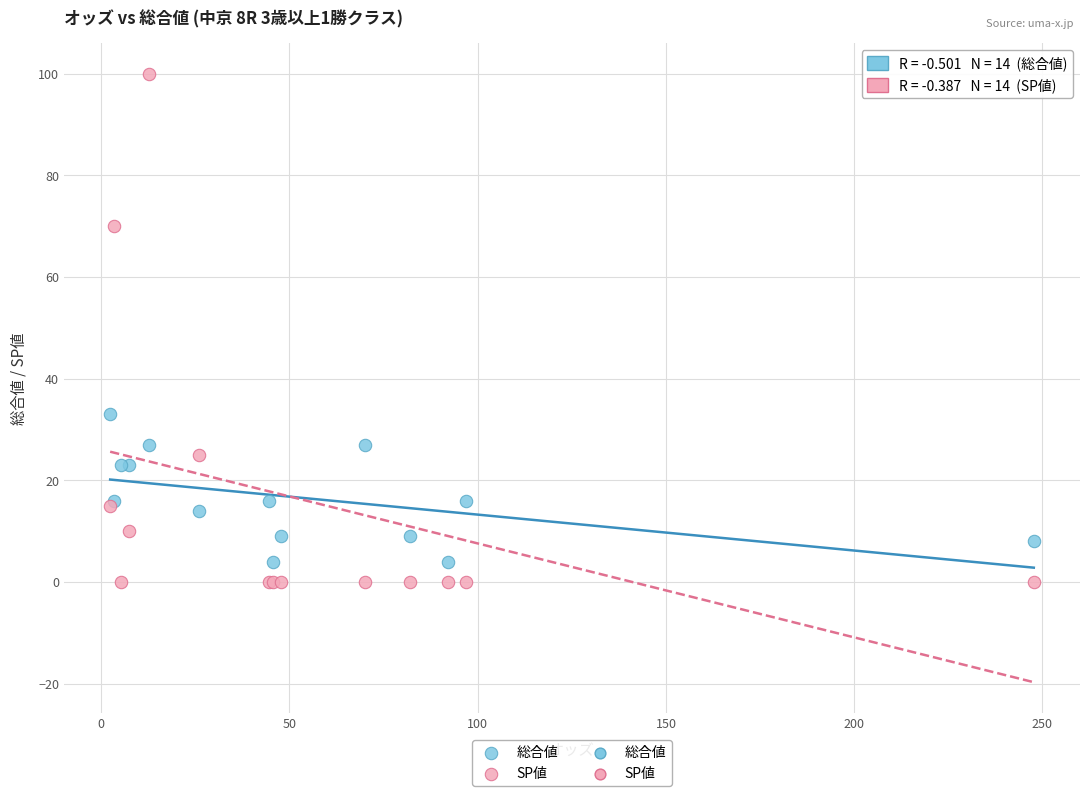

Which series has the widest spread of Y values?

SP値